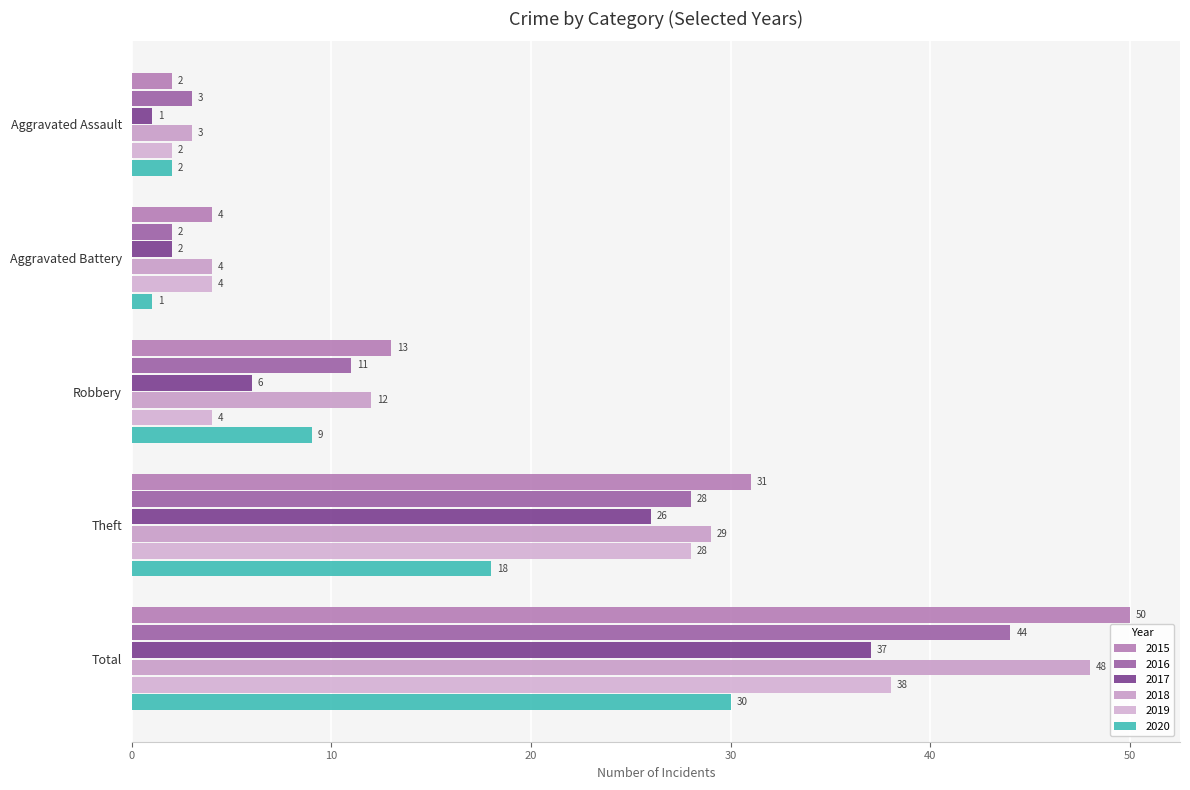

What is the difference between the highest and lowest values at Total?

20